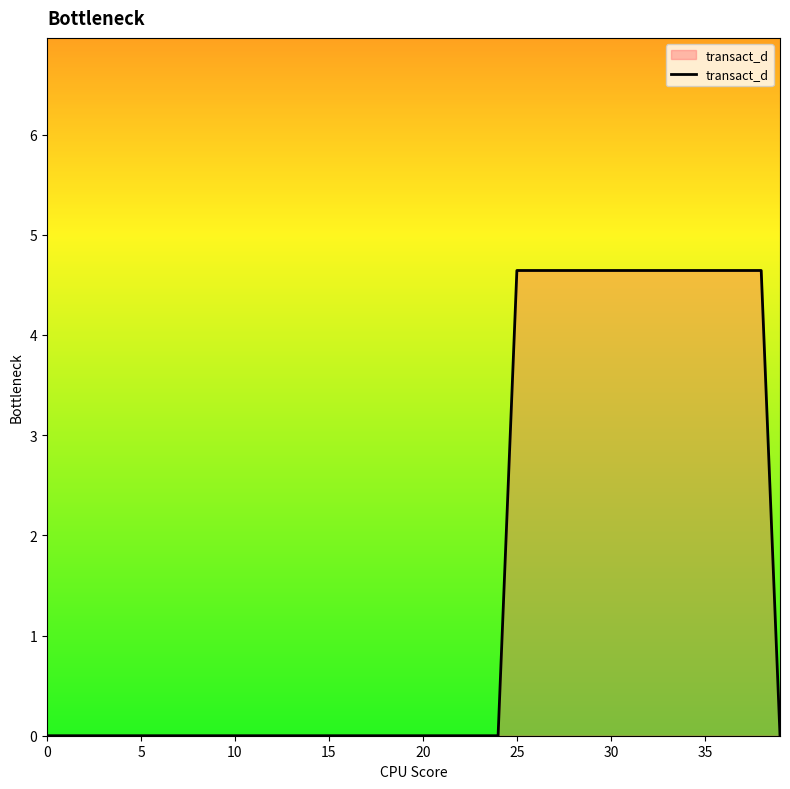

How many values are between 0 and 4?

26